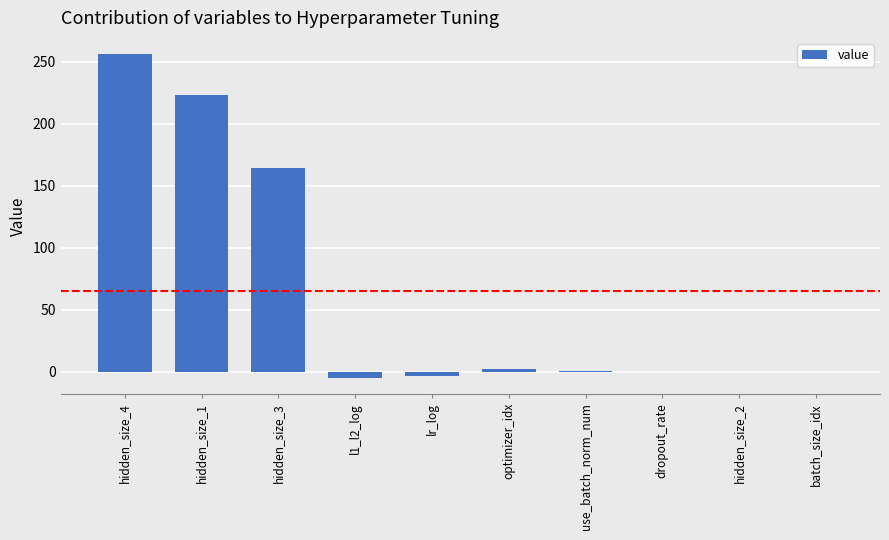

Count the number of data series in this chart.

1